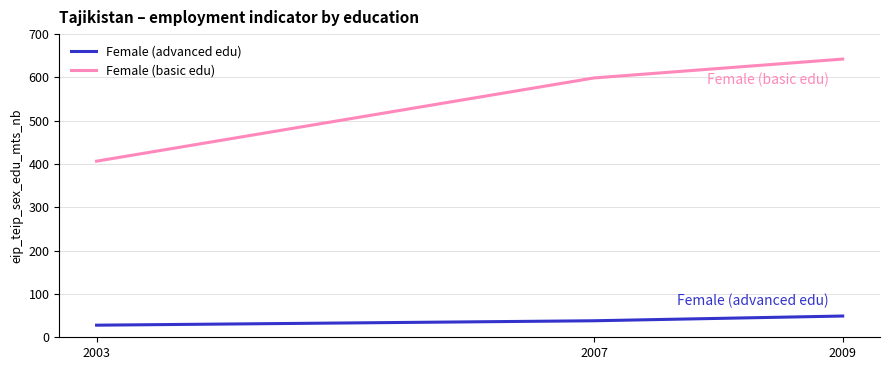

What is the highest value of the Female (advanced edu) series?

49.1